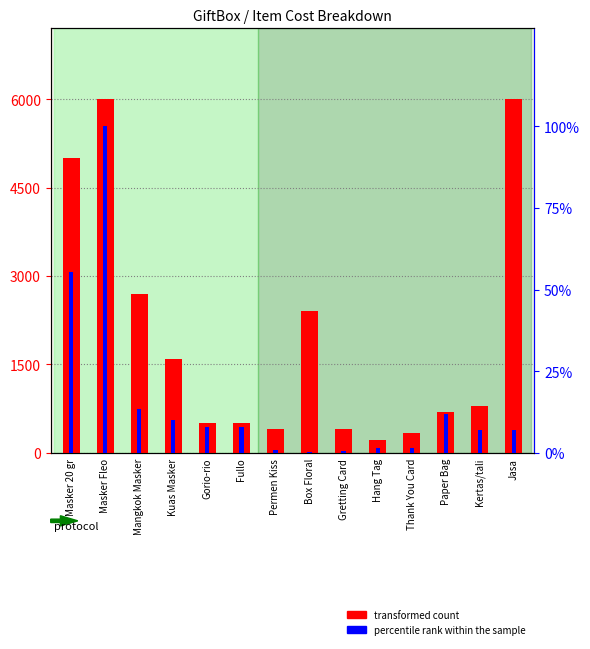

Reading left to right, transcribe all the data shown in this chart.

transformed count: 5000	6000	2700	1600	500	500	400	2400	400	215	340	700	800	6000
percentile rank within the sample: 27555	49755	6699	4950	4000	4000	400	215	340	700	800	6000	3500	3500